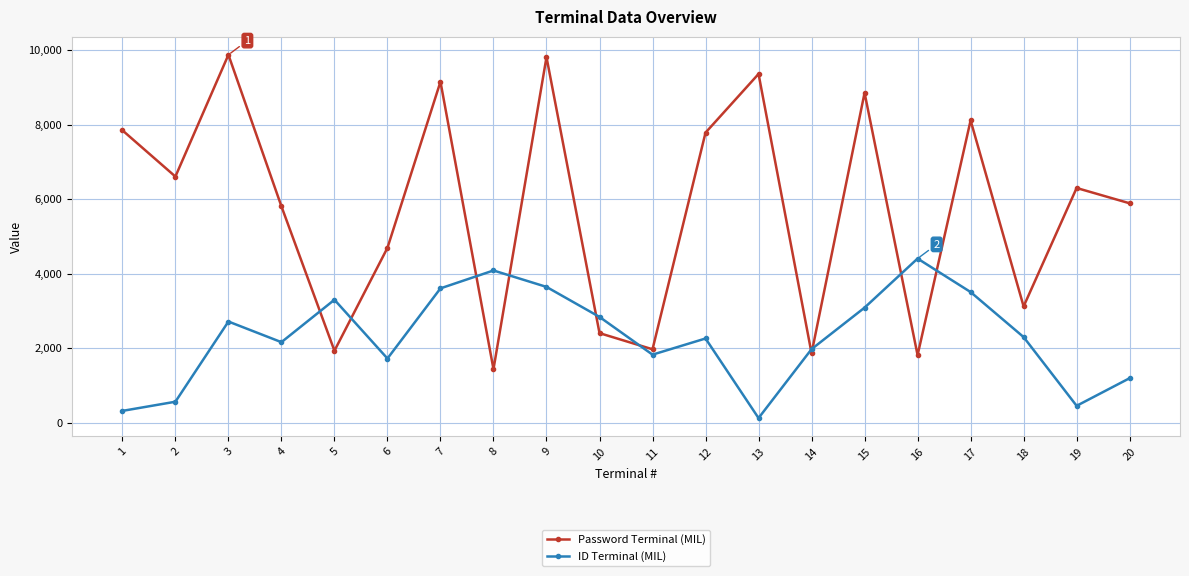

What is the greatest value displayed?

9874